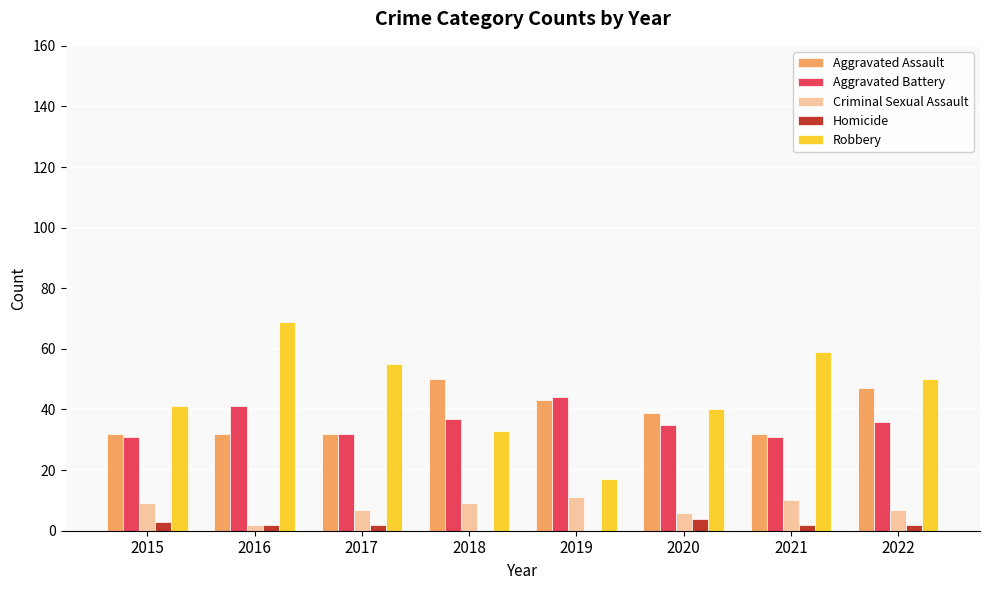

Reading left to right, list all the values displayed in this chart.

Aggravated Assault: 32	32	32	50	43	39	32	47
Aggravated Battery: 31	41	32	37	44	35	31	36
Criminal Sexual Assault: 9	2	7	9	11	6	10	7
Homicide: 3	2	2	0	0	4	2	2
Robbery: 41	69	55	33	17	40	59	50